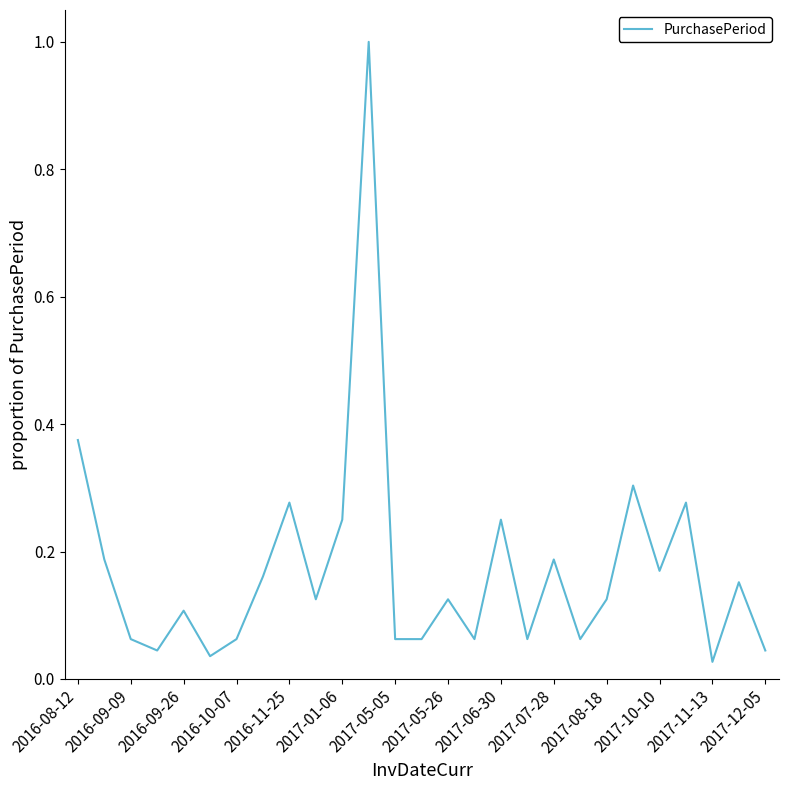

Count the number of data series in this chart.

1